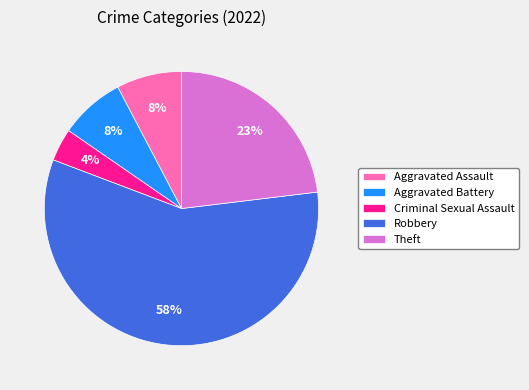

Is the sum of Aggravated Assault and Criminal Sexual Assault greater than half?

No